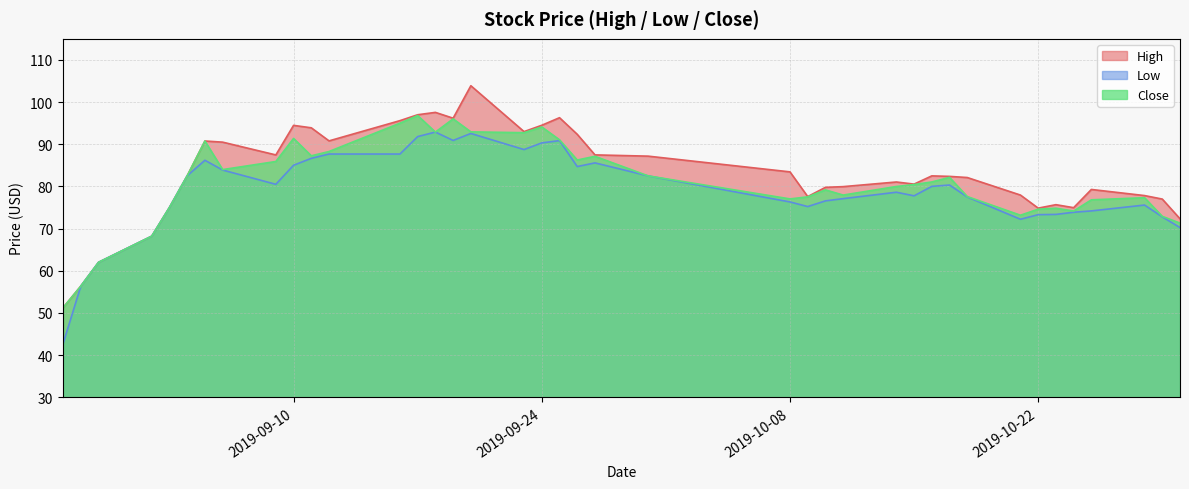

List the series in order of their peak value, highest first.

High, Close, Low